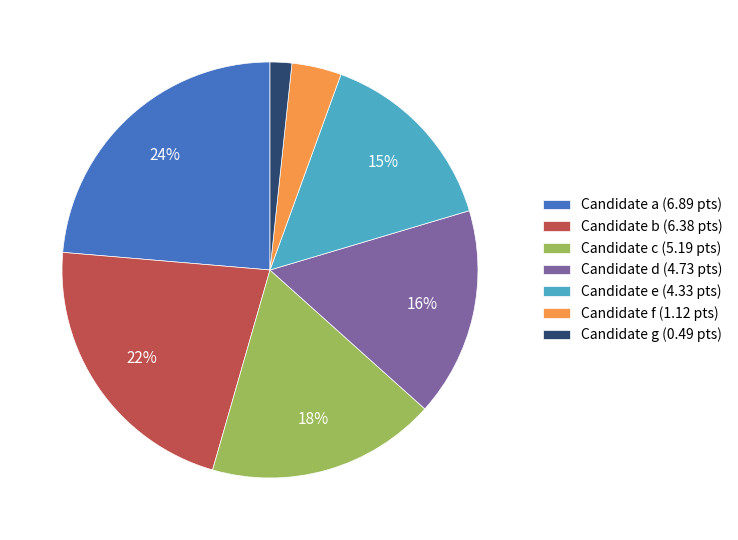

Does any single category account for the majority?

No